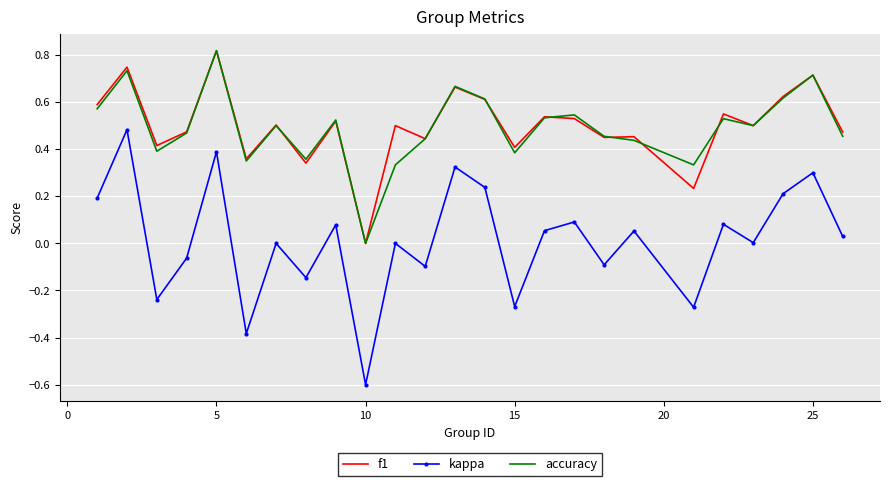

Which series has the largest range (max minus min)?

kappa